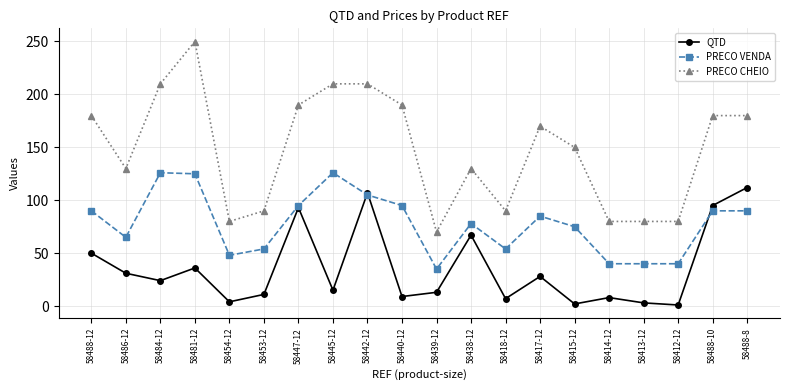

Where is the first local minimum for PRECO VENDA?

58486-12